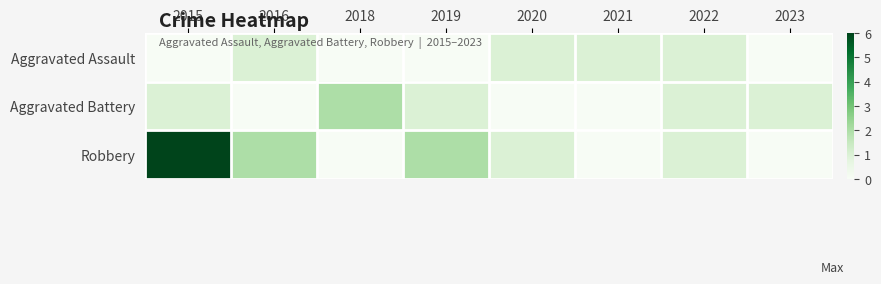

Rank the series at 2016 from highest to lowest value.

Robbery, Aggravated Assault, Aggravated Battery